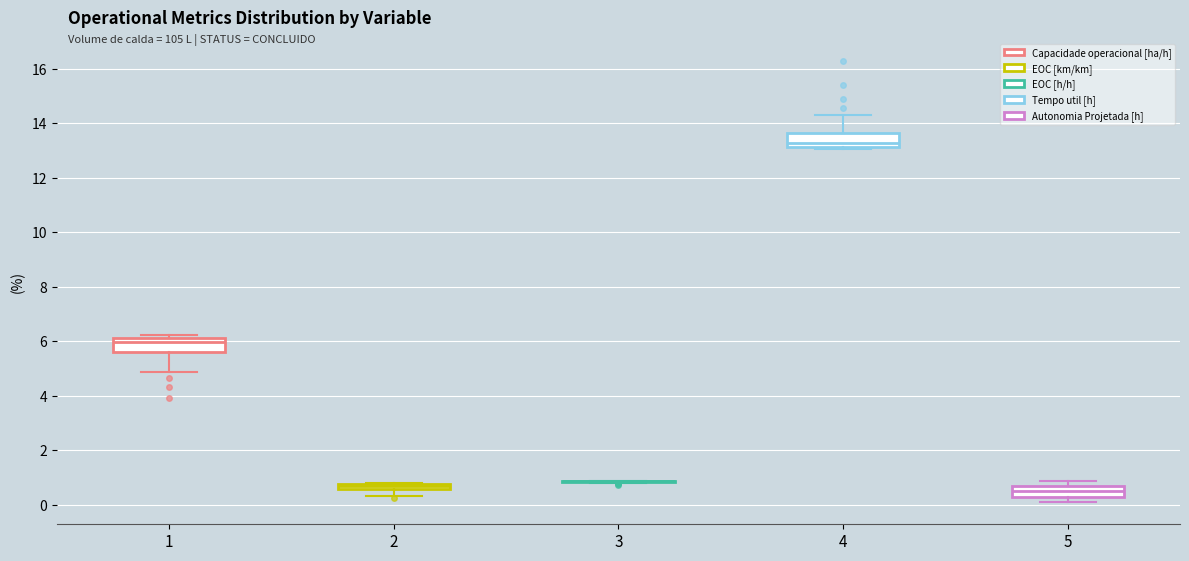

Where is the lower edge of the box at x = 5 on the y-axis? The values are not printed on the chart, so give them approximately, as read against the axis.

0.2